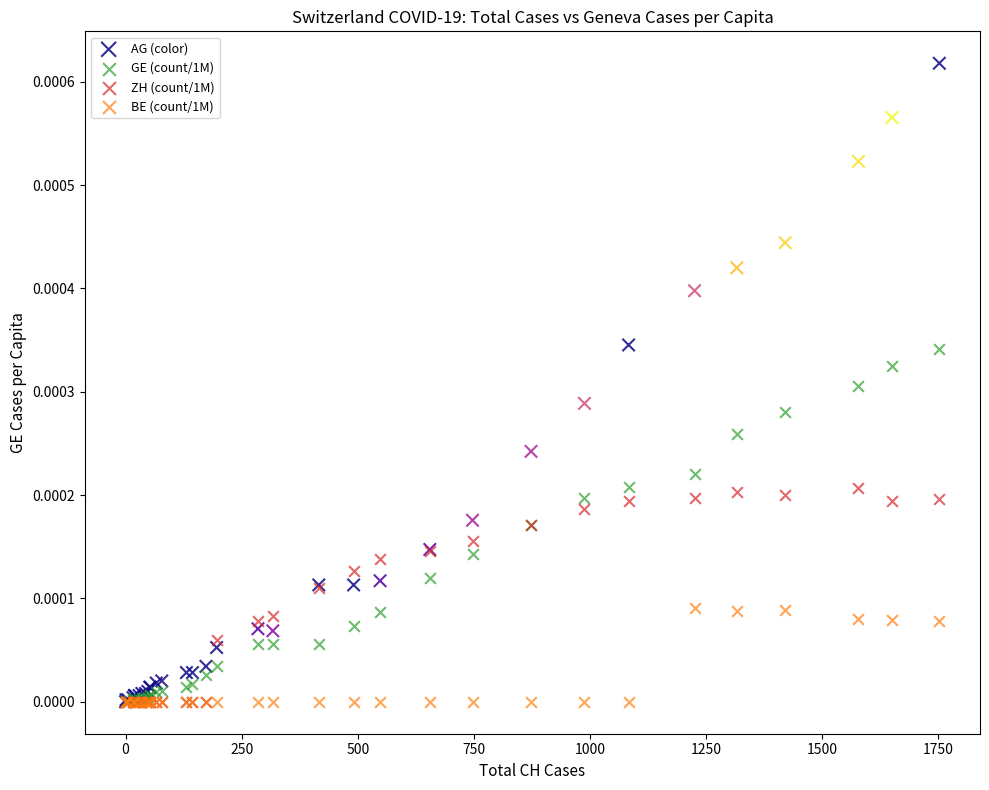

Which series contains the highest Y value?

AG (color)